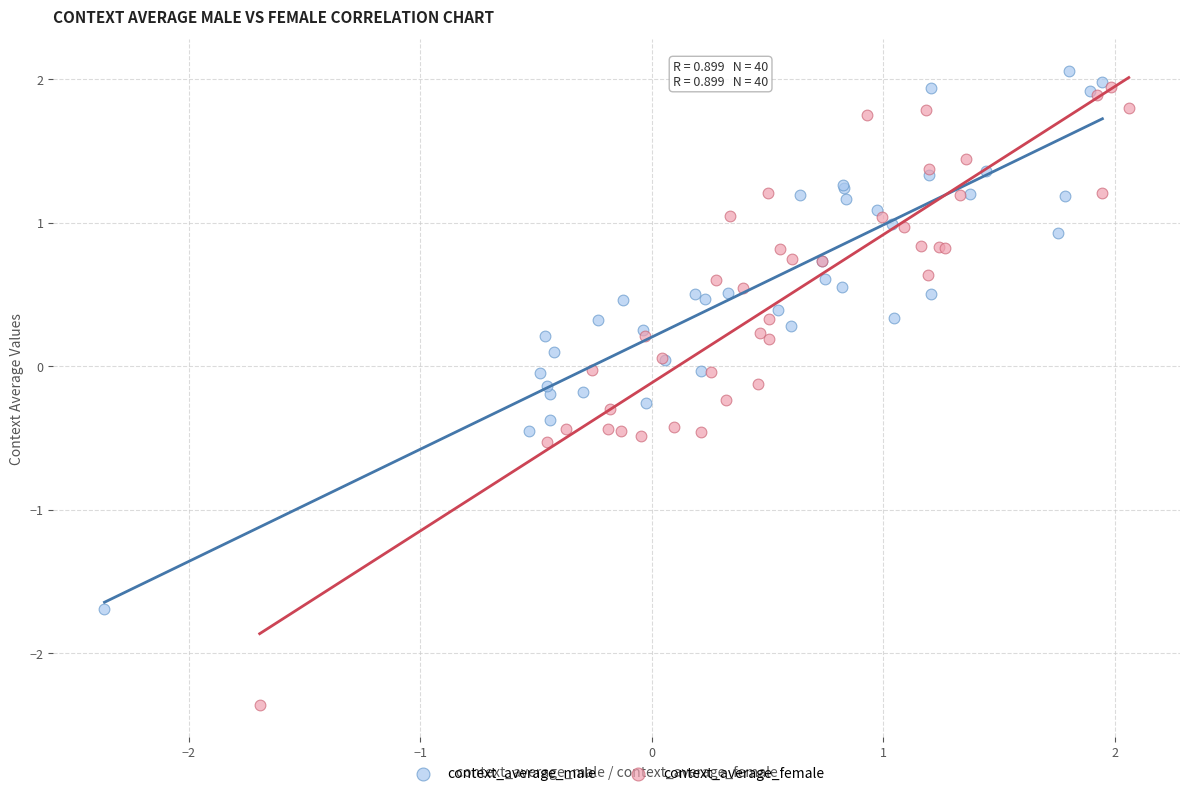

Which series reaches the minimum Y coordinate?

context_average_female